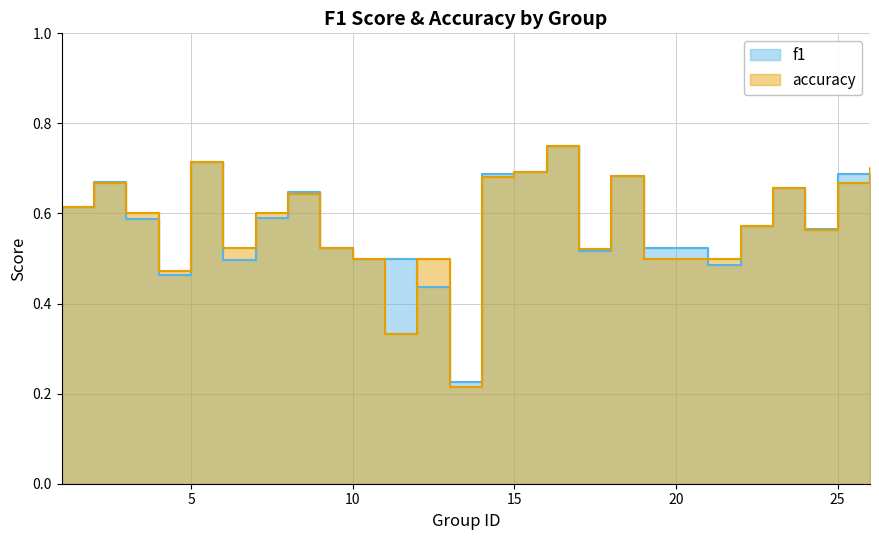

Which series has the largest total across all categories?

f1